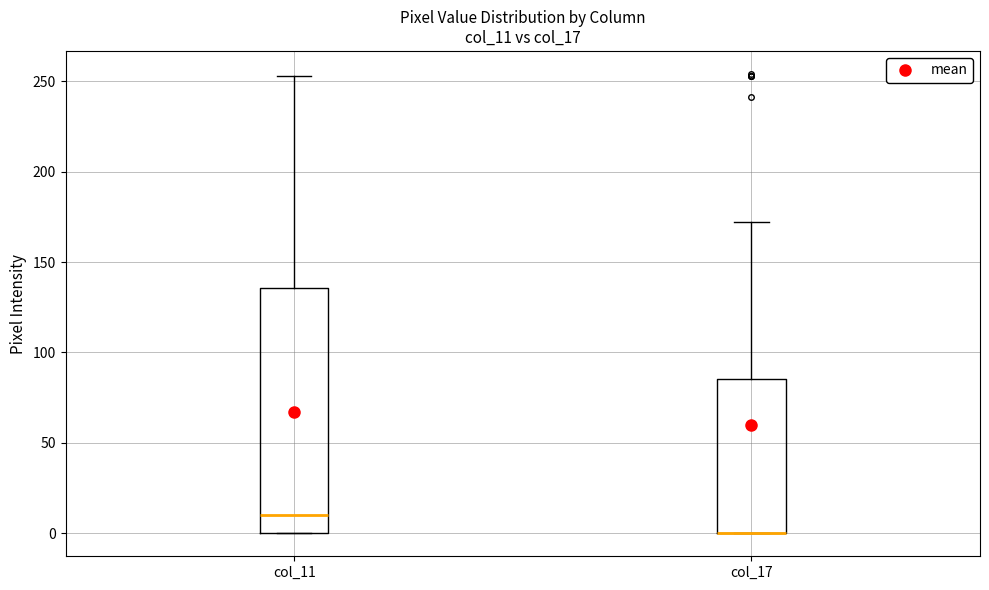

Where is the lower edge of the box for col_17 on the y-axis? The values are not printed on the chart, so give them approximately, as read against the axis.

0